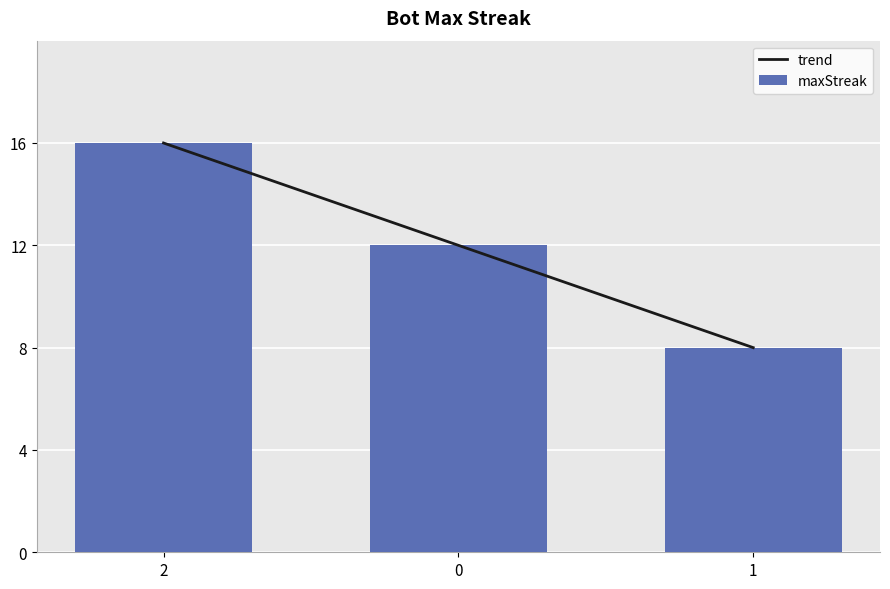

What is the label of the 3rd bar from the left?

1